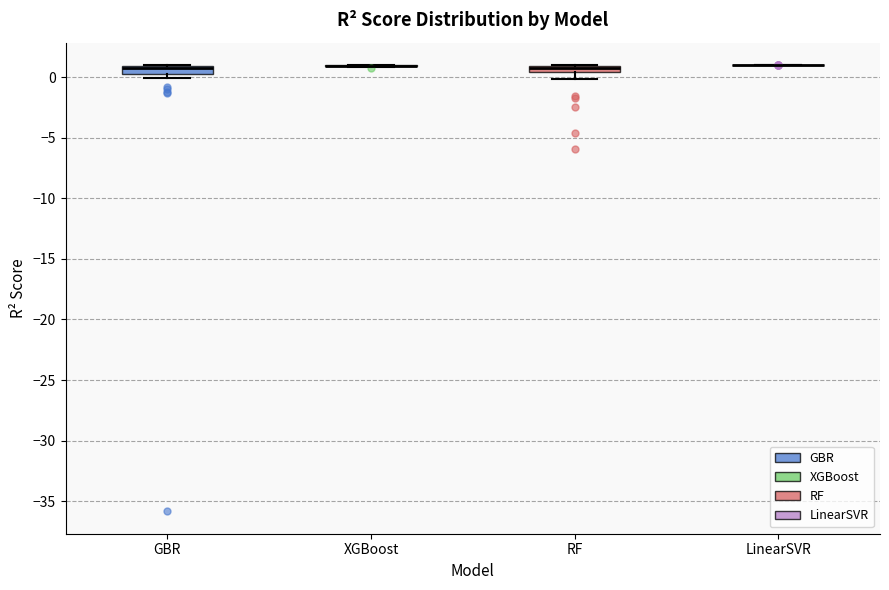

Where is the upper edge of the box for RF on the y-axis? The values are not printed on the chart, so give them approximately, as read against the axis.

1.0